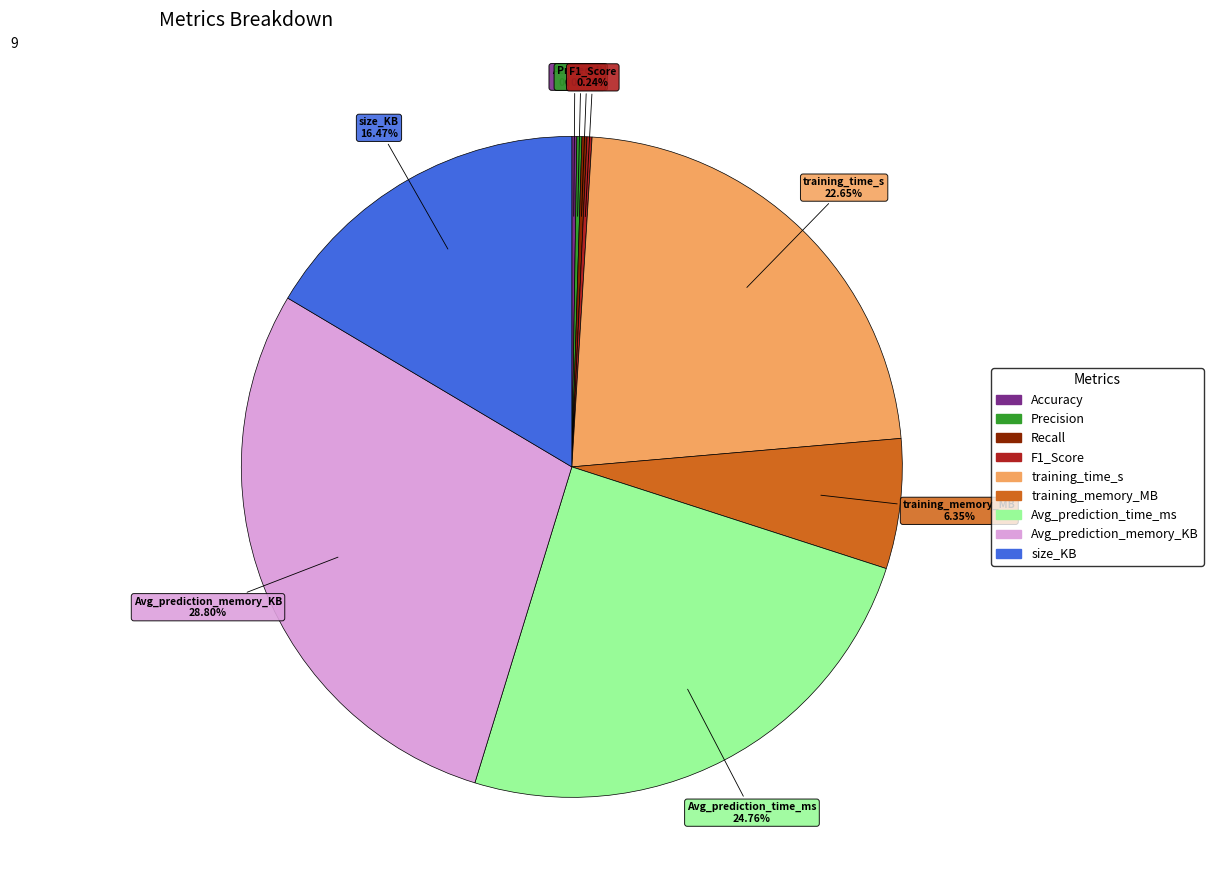

To the nearest percent, what percentage of the pie is training_time_s?

23%